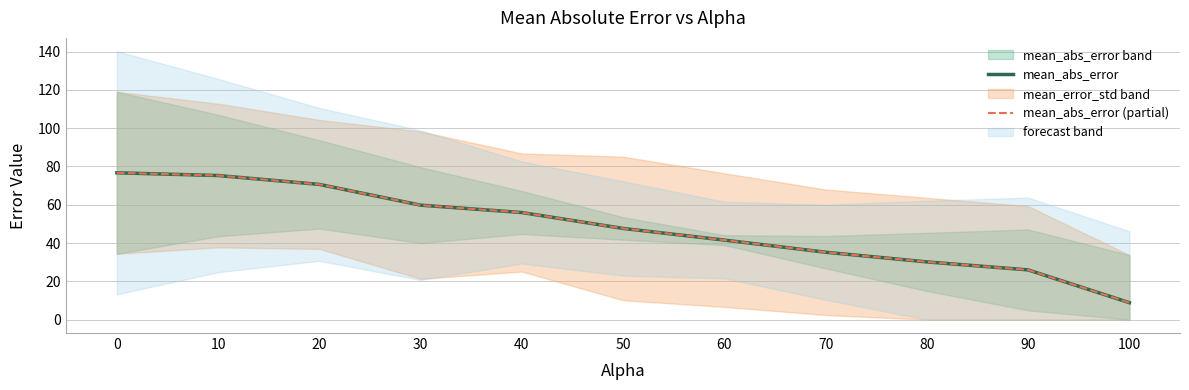

Which label corresponds to the smallest value in the chart?

100